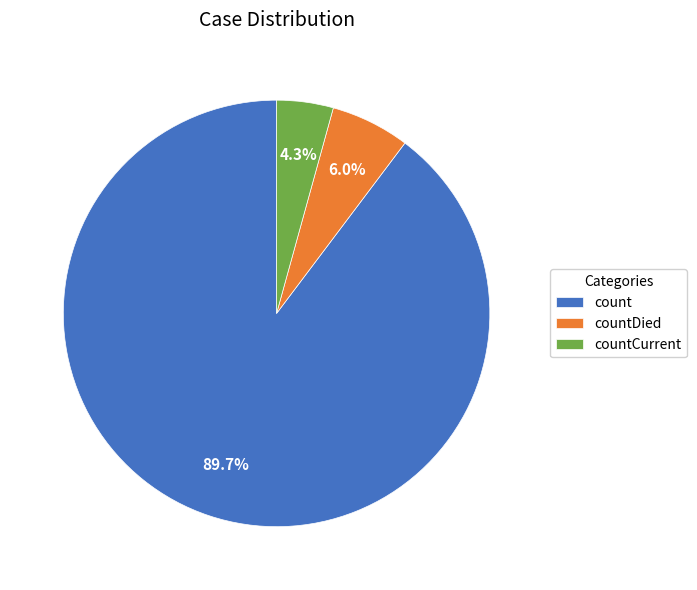

Which slice is the largest?

count